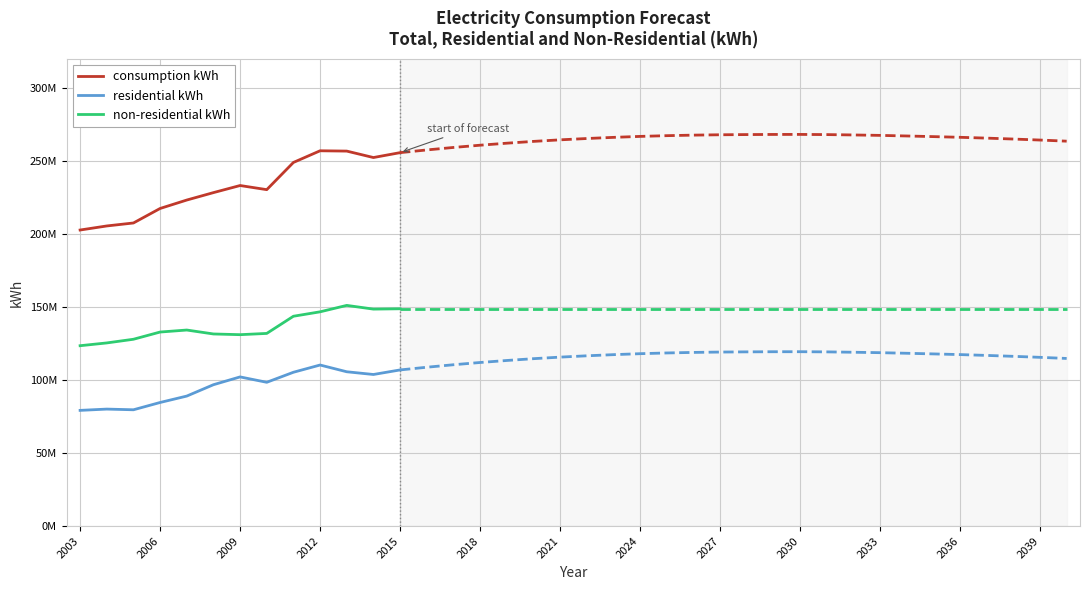

How many interior local valleys does the residential kWh series have?

3